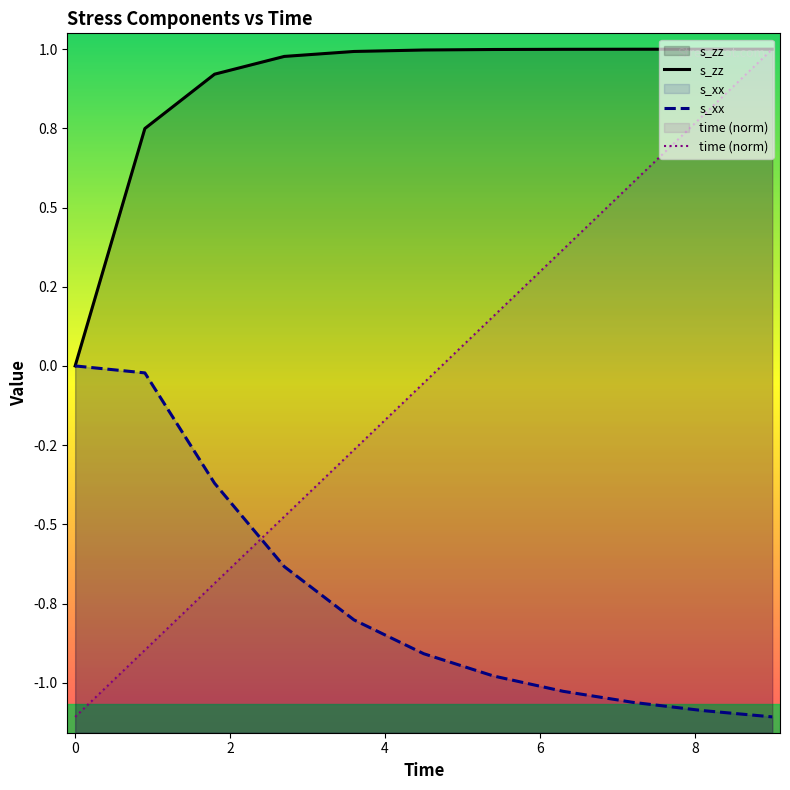

At 4, list the series in order from smallest to largest.

s_xx, time (norm), s_zz